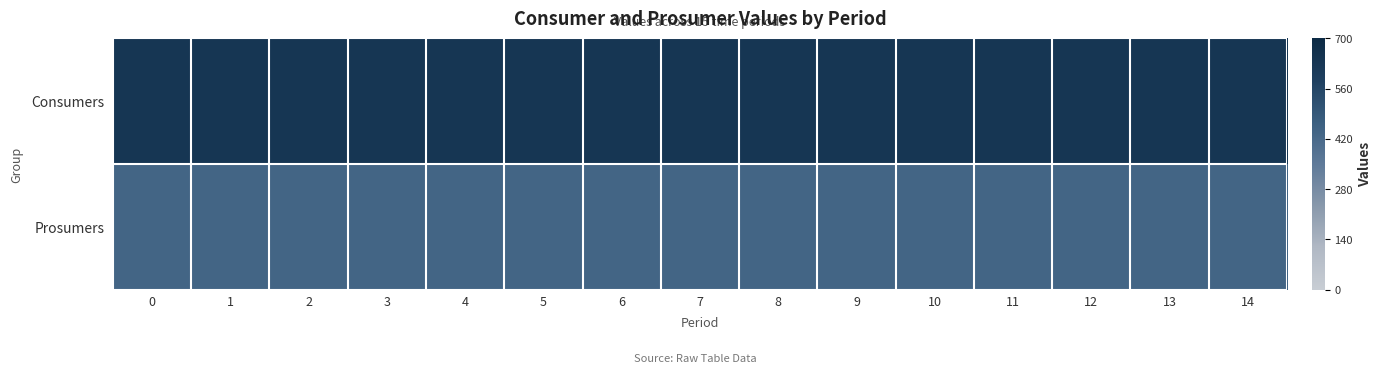

Reading right to left, list all the values displayed in this chart.

Consumers: 14=635	13=635	12=635	11=635	10=635	9=635	8=635	7=635	6=635	5=635	4=635	3=635	2=635	1=635	0=635
Prosumers: 14=440	13=440	12=440	11=440	10=440	9=440	8=440	7=440	6=440	5=440	4=440	3=440	2=440	1=440	0=440